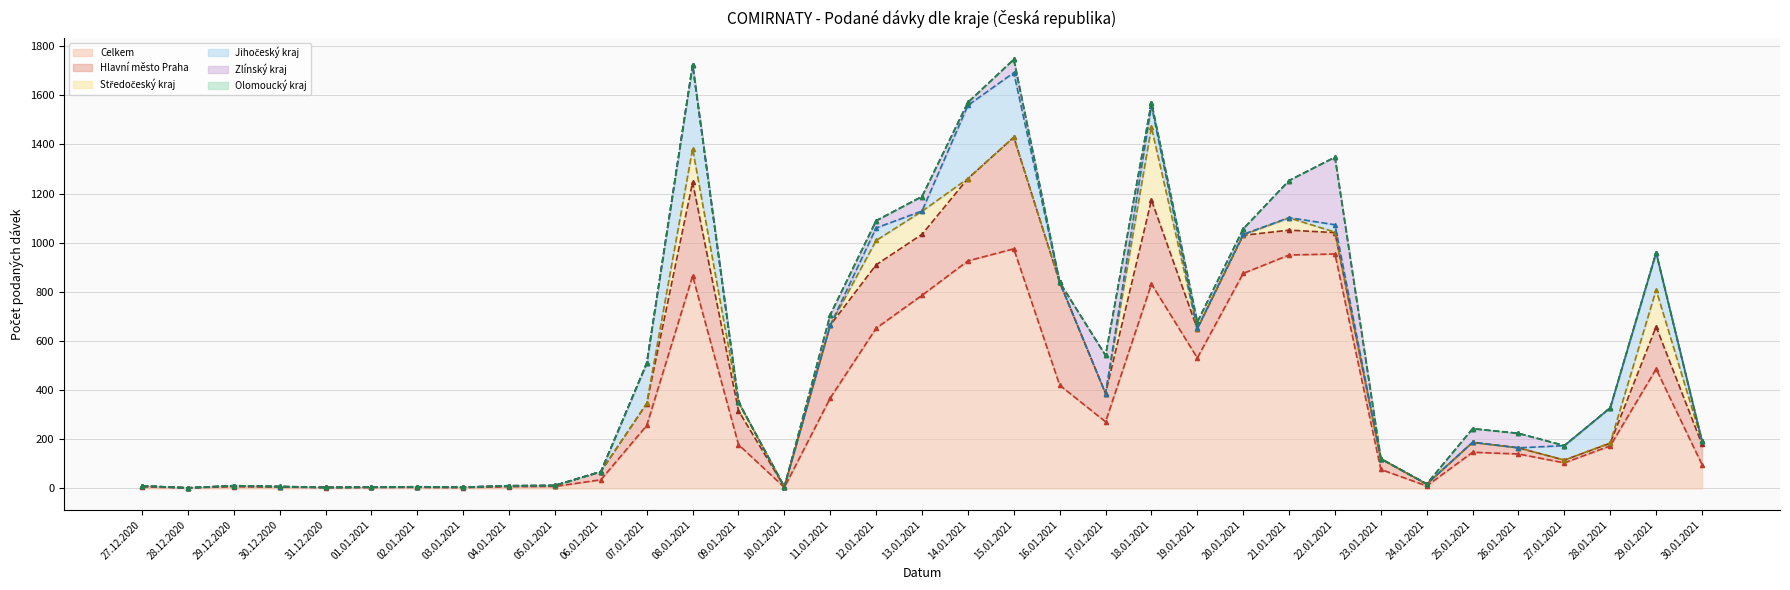

How many lines are shown in the chart?

6